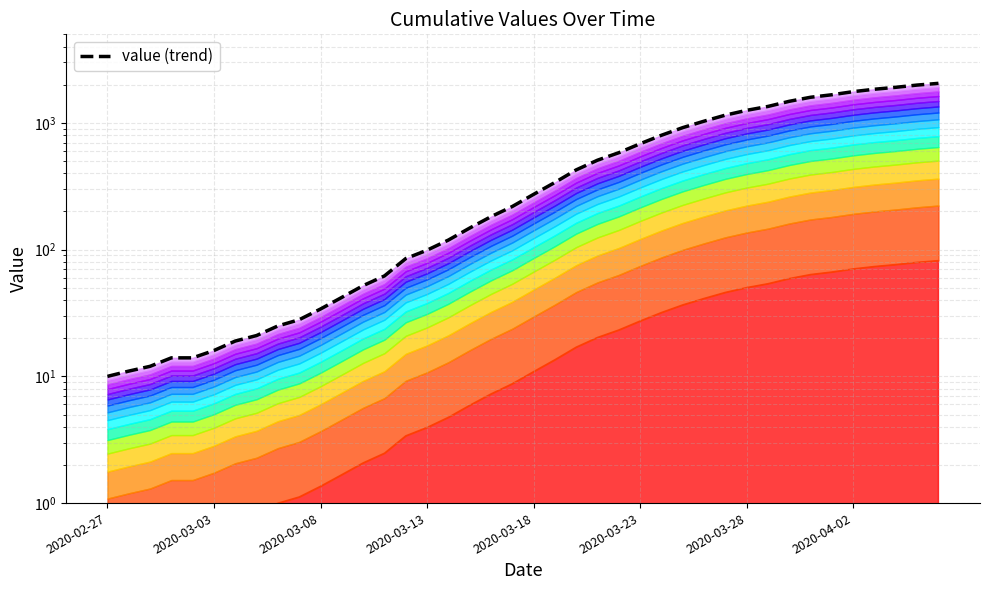

Reading right to left, transcribe all the data shown in this chart.

2052	1989	1910	1844	1765	1668	1594	1481	1349	1257	1152	1032	918	799	685	582	508	426	339	273	219	182	148	119	99	85	62	52	42	34	28	25	21	19	16	14	14	12	11	10